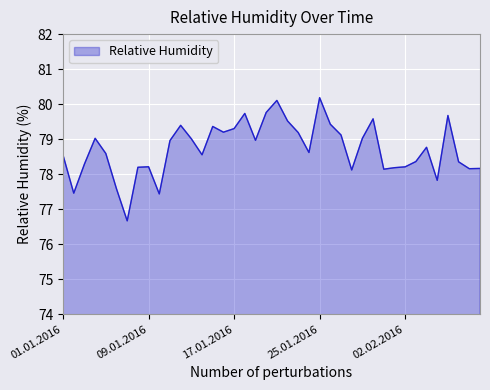

What is the difference between the second highest and second lowest values?

2.7